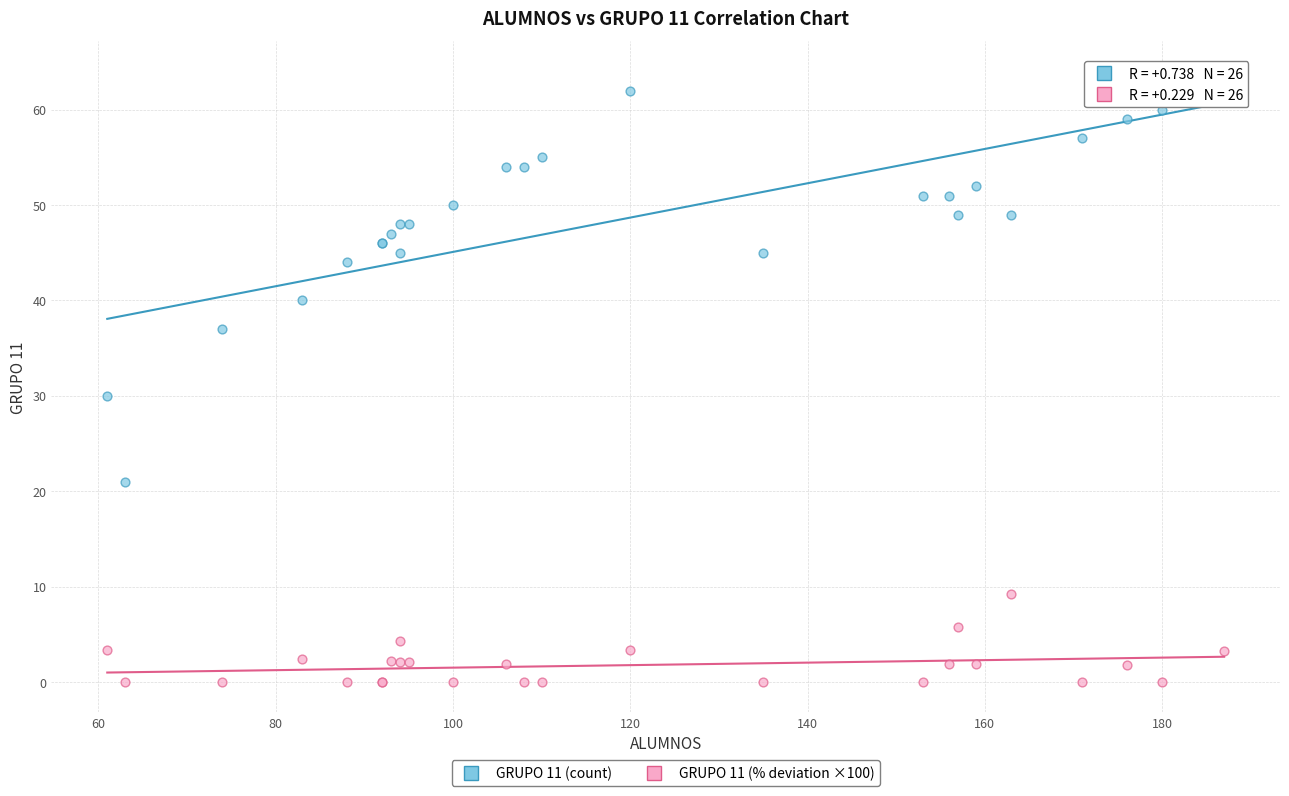

Across all series, what Y value is closest to 32?

30.0